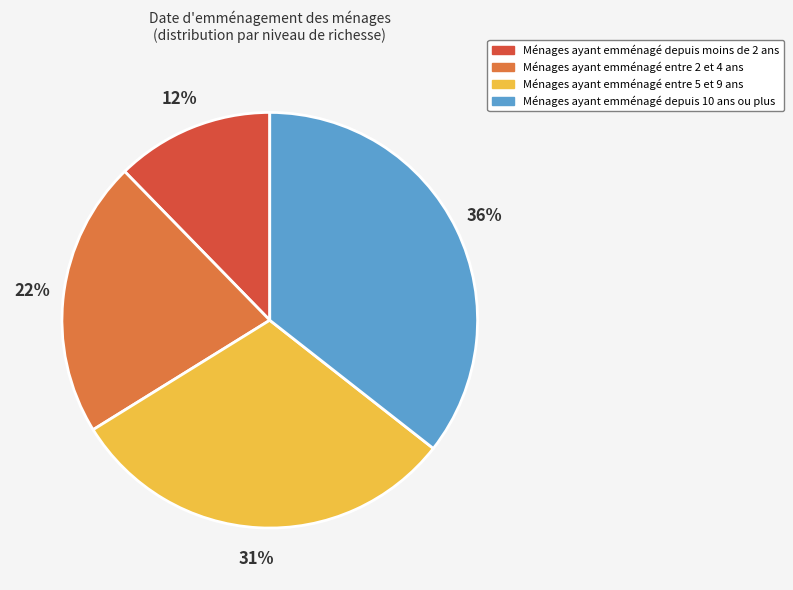

What percentage is the Ménages ayant emménagé depuis moins de 2 ans slice, to the nearest percent?

12%